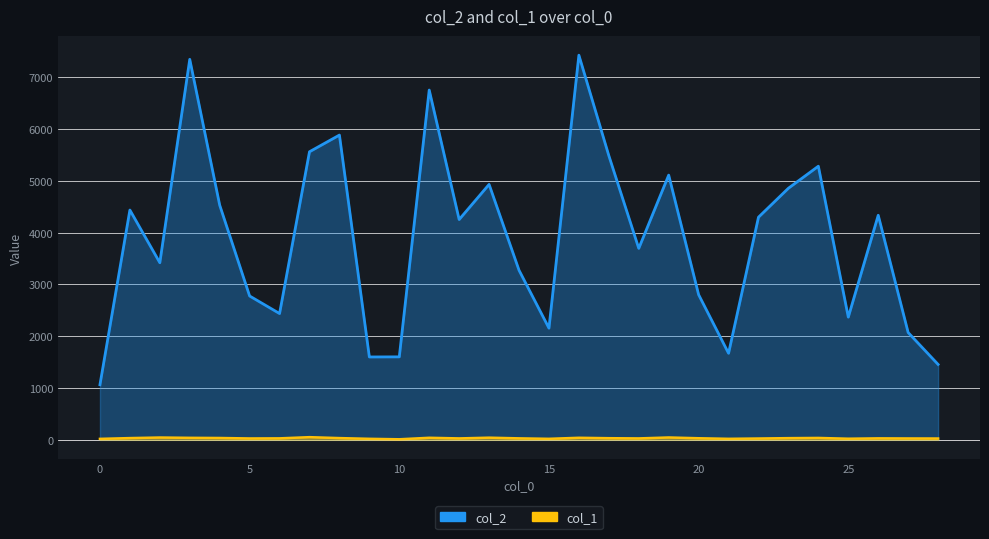

Read the col_2 value at 5.

2777